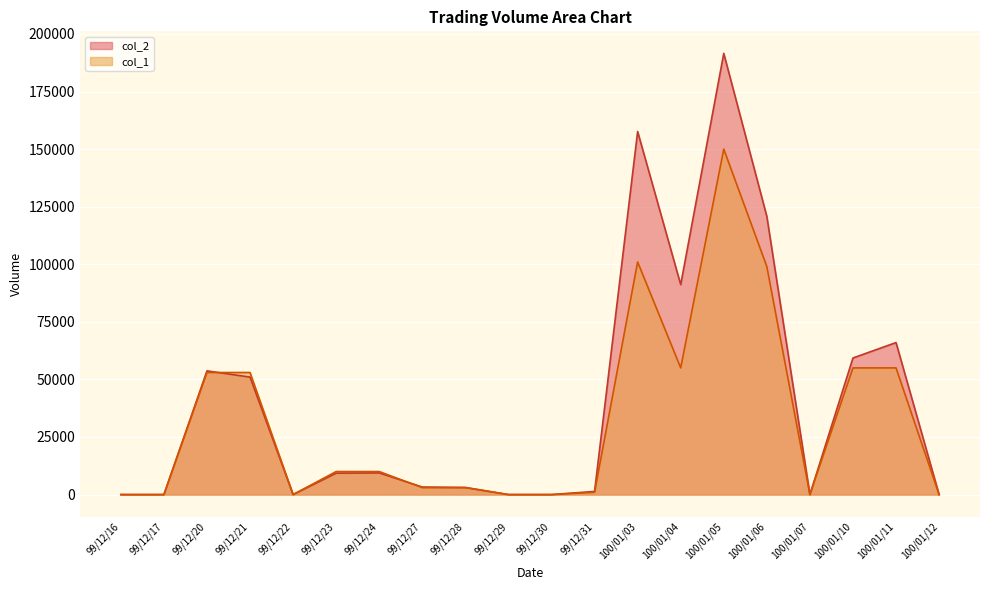

After their last crossing, which series has the higher values: col_1 or col_2?

col_2